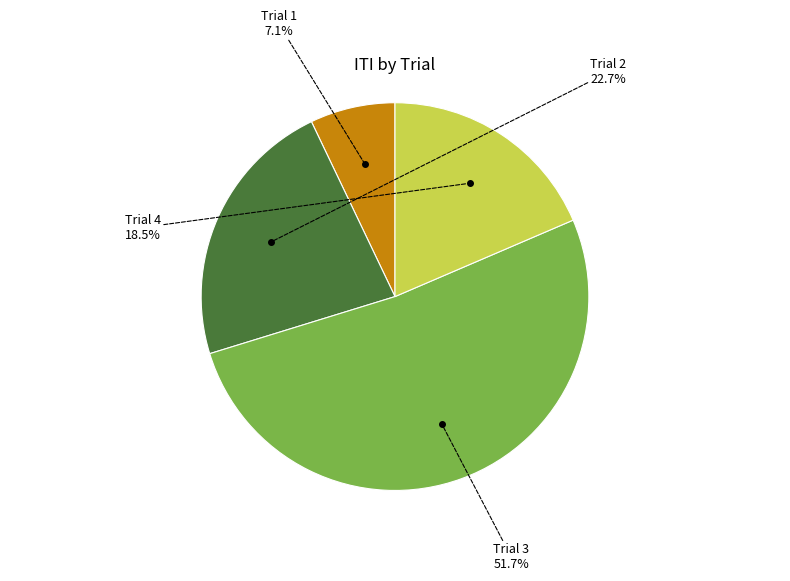

Is there a majority slice in this chart?

Yes